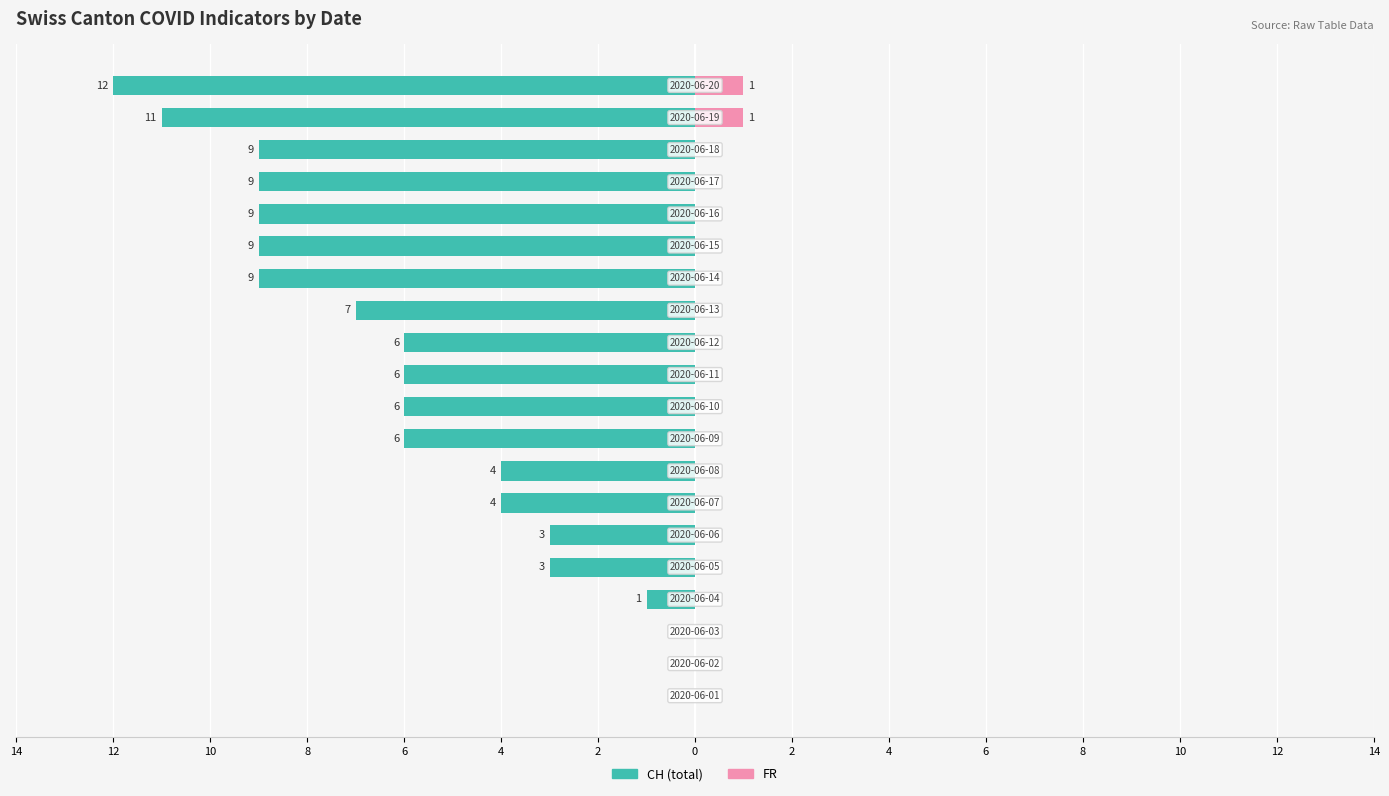

How many bars are there in each group?

2